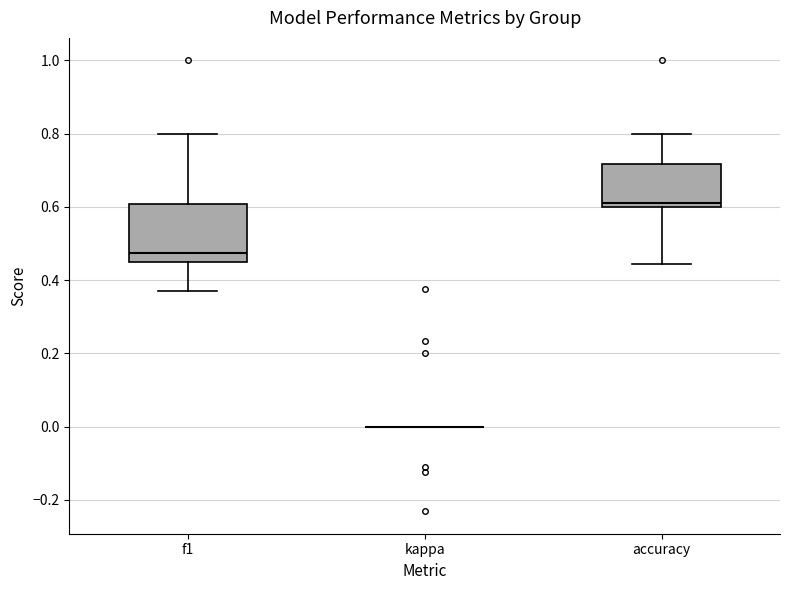

Reading left to right, transcribe this box plot: for each box, give where its median line is, the range the box spans, and where its two whiskers end, as read against the y-axis. The values are not printed on the chart, so give them approximately, as read against the axis.

f1: median 0.48, box 0.46 to 0.60, whiskers 0.38 to 0.80
kappa: box collapsed to a line at 0.00, whiskers 0.00 to 0.00
accuracy: median 0.62, box 0.60 to 0.72, whiskers 0.44 to 0.80